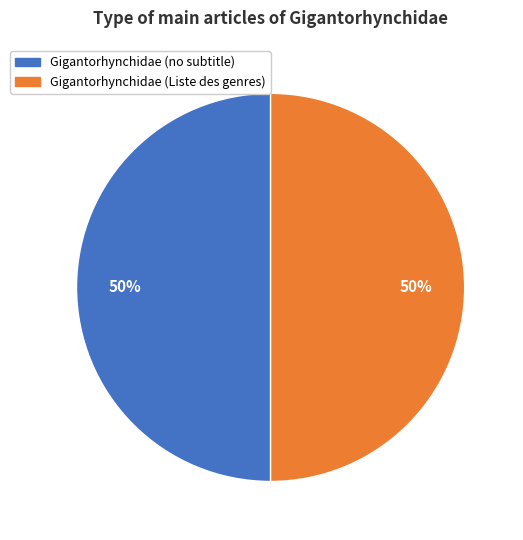

What percentage is the Gigantorhynchidae (Liste des genres) slice, to the nearest percent?

50%